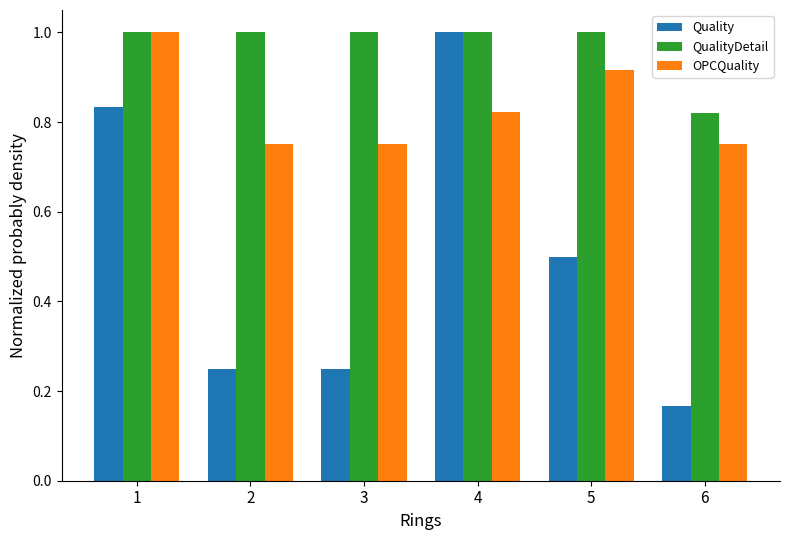

Between 3 and 5, which series saw the biggest shift?

Quality